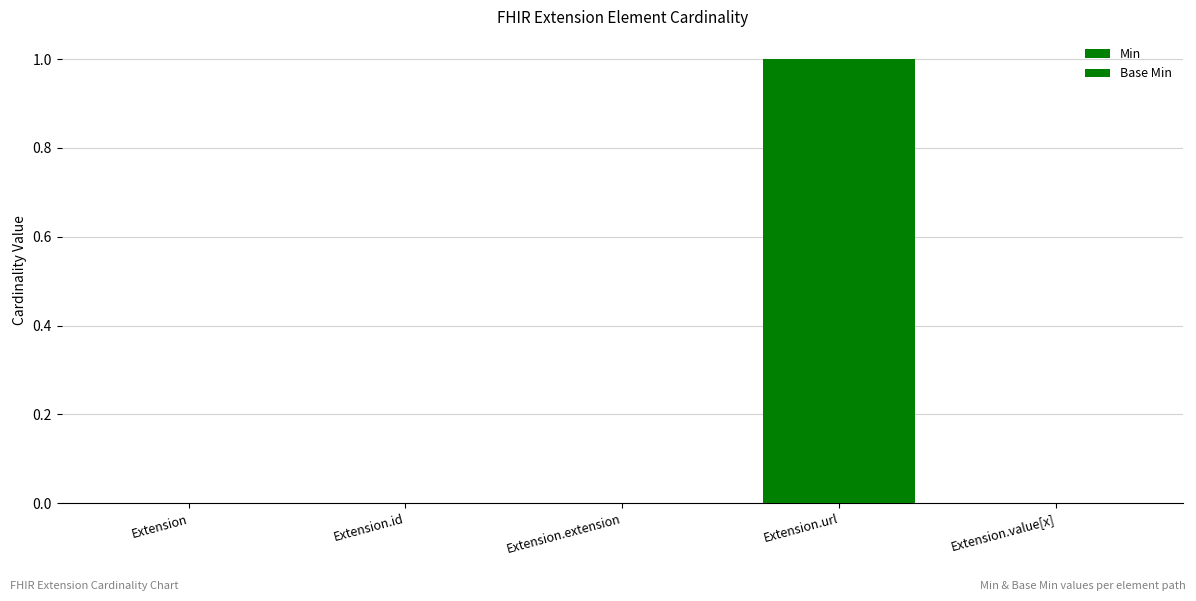

Count the number of categories in the chart.

5